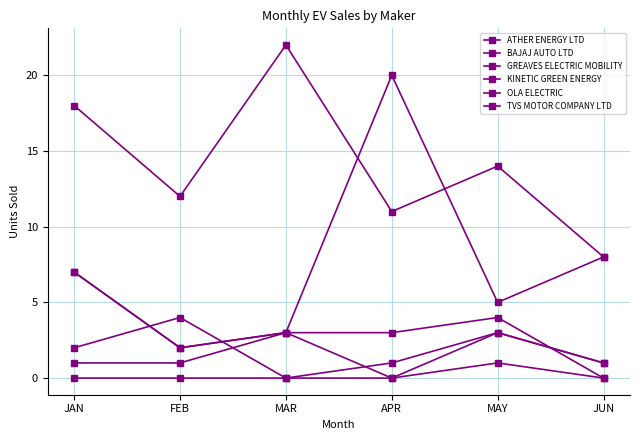

Does the chart have visible grid lines?

Yes